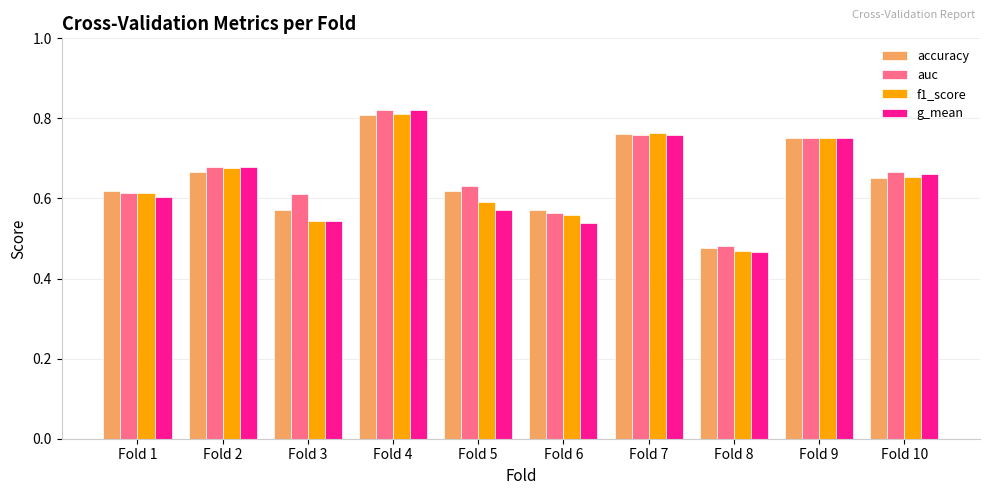

True or false: f1_score has a value of 1.2 at Fold 9.

False